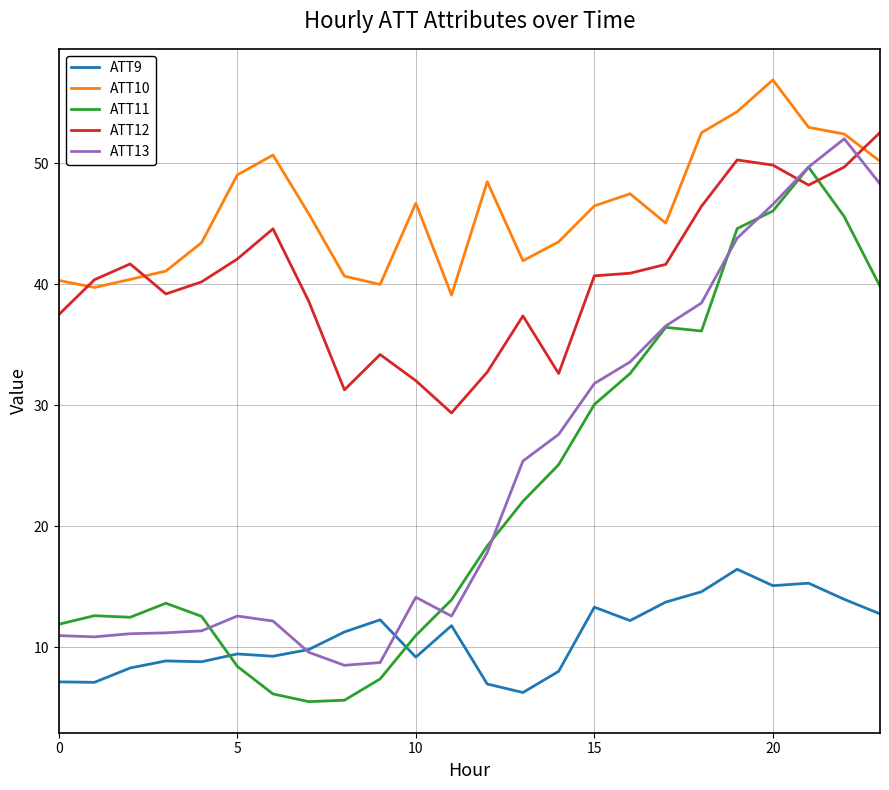

What is the smallest value displayed?

5.5